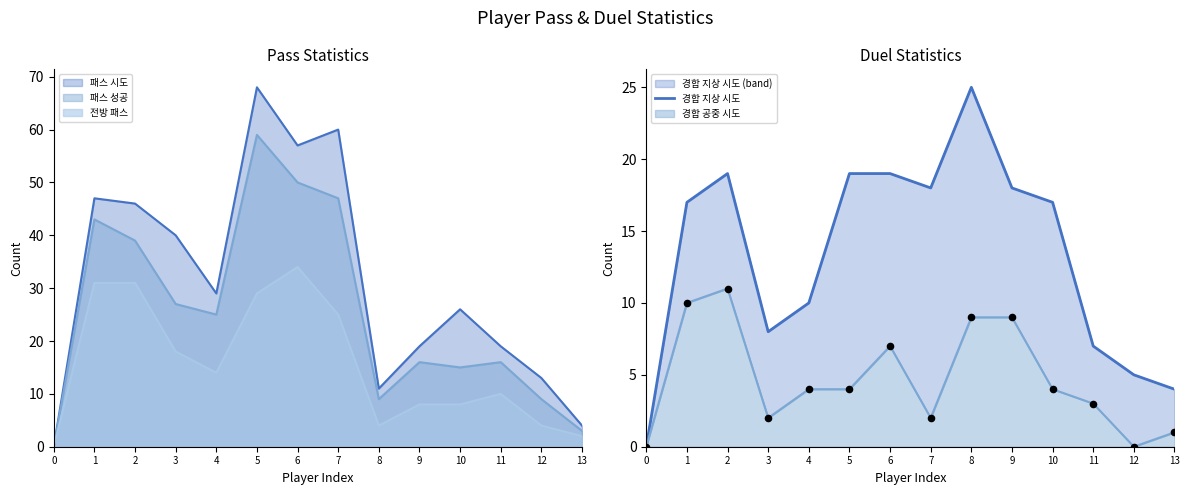

What is the change in value from 2 to 13?

-15